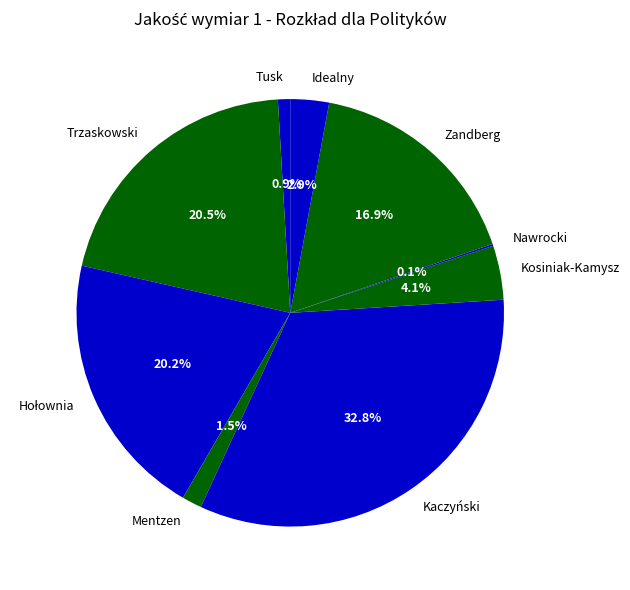

Which category has the biggest portion of the pie?

Kaczyński